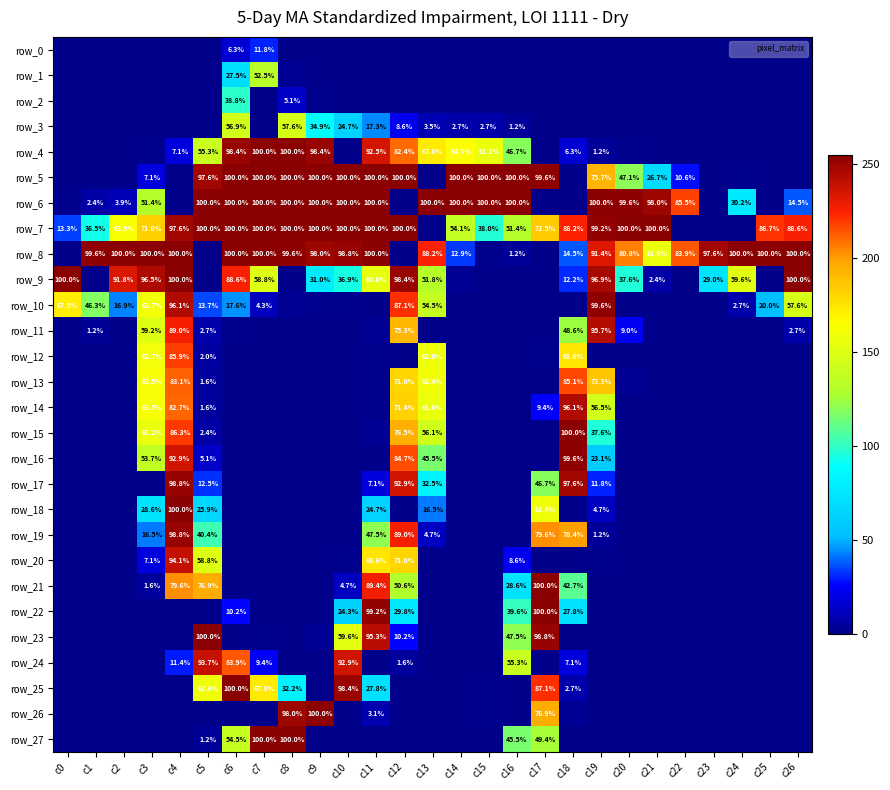

Is the value of row_8 at c5 greater than the value of row_6 at c1?

No